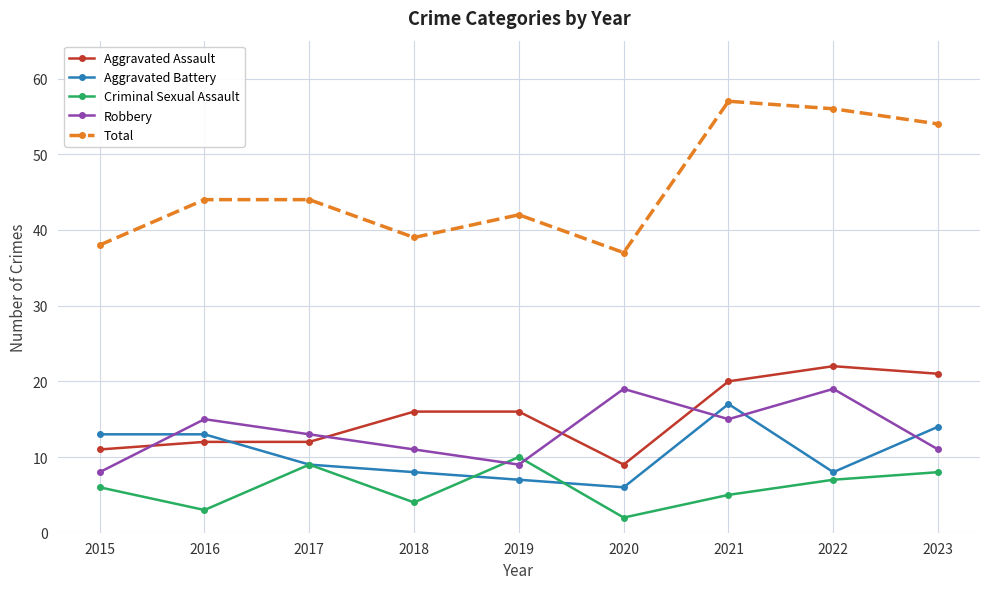

What is the approximate value of Total at 2023, to the nearest 10?

50